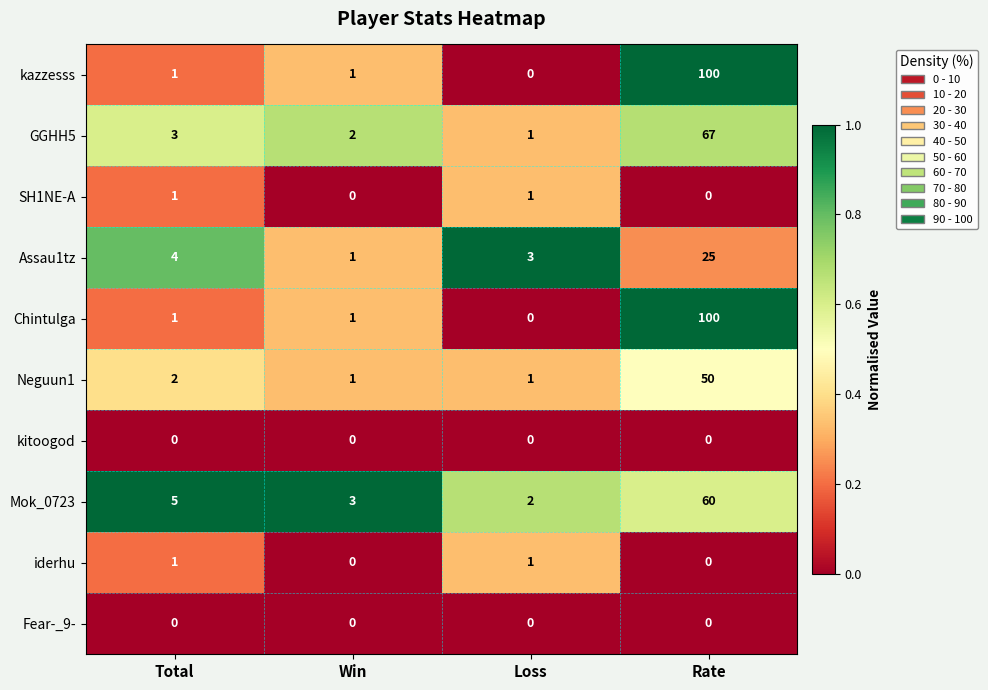

True or false: kitoogod has a value of 0 at Win.

True